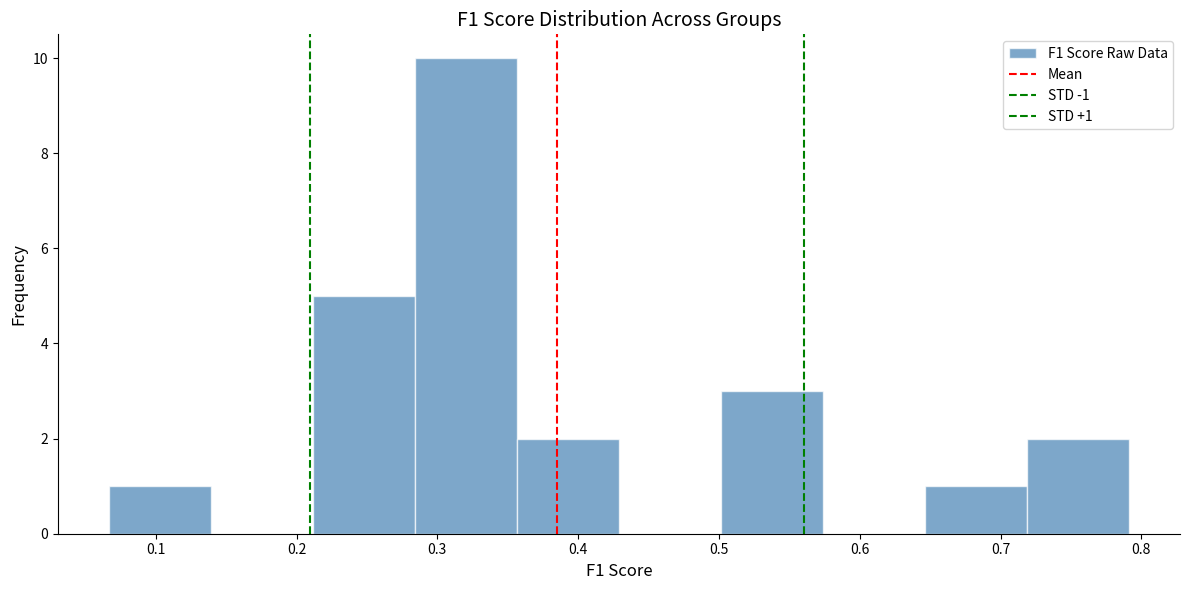

Which range on the x-axis has the tallest bar?

0.28 to 0.36